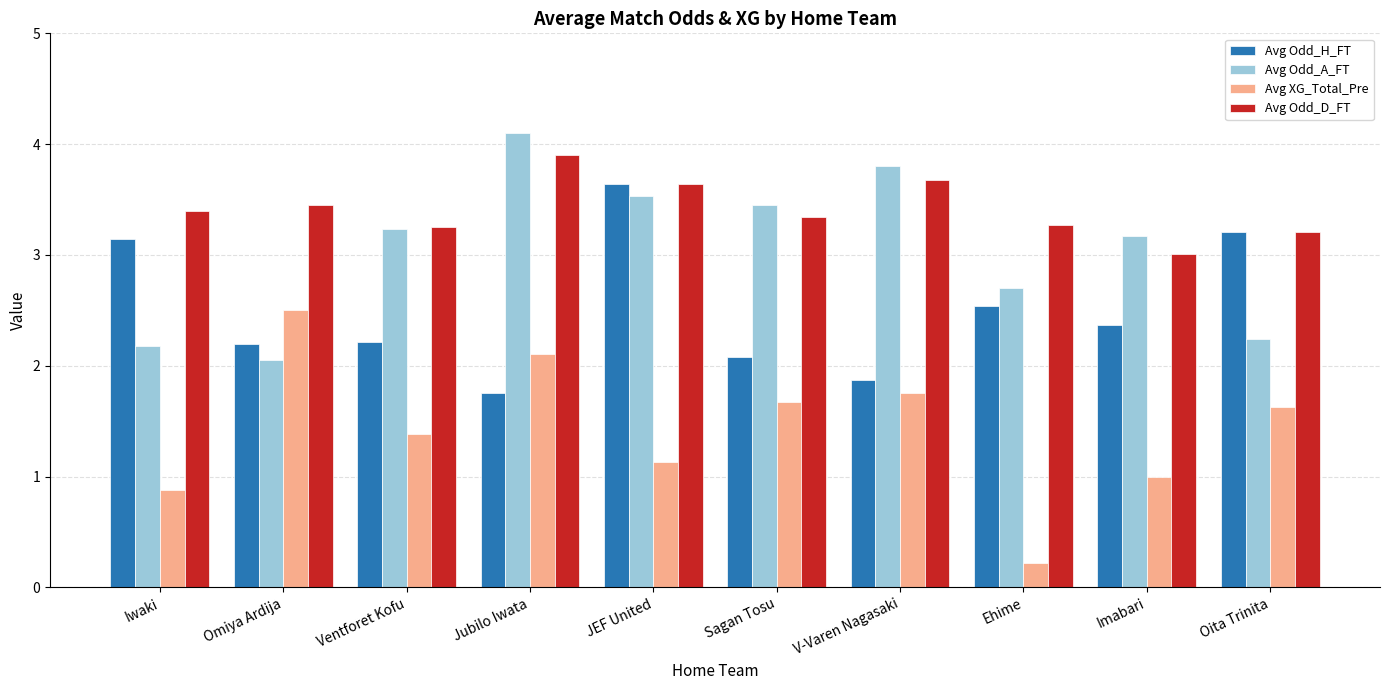

Rank the series by their average value, from lowest to highest.

Avg XG_Total_Pre, Avg Odd_H_FT, Avg Odd_A_FT, Avg Odd_D_FT